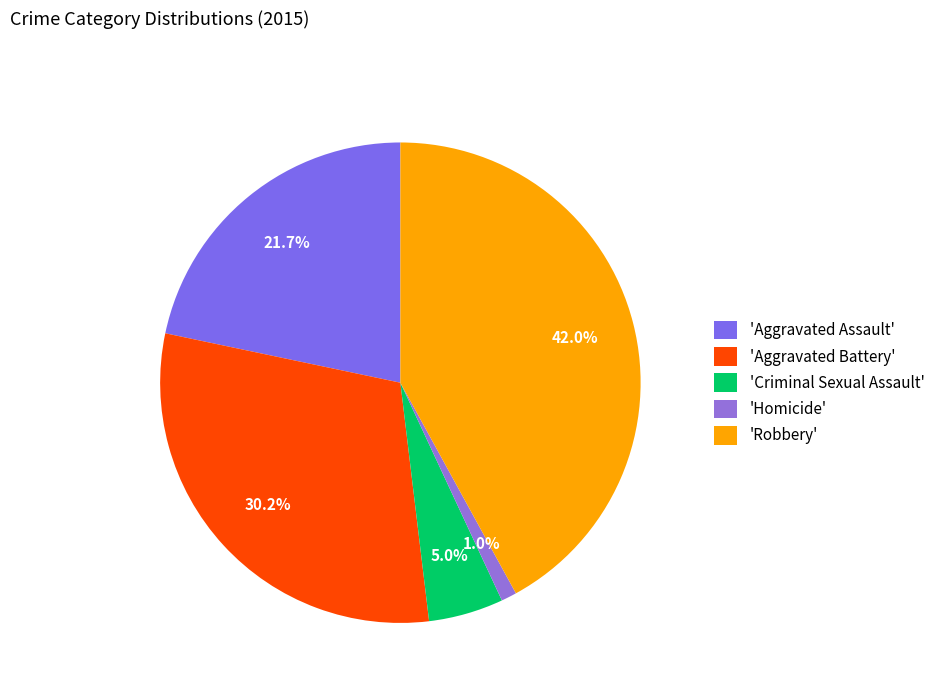

How many segments does this pie chart have?

5